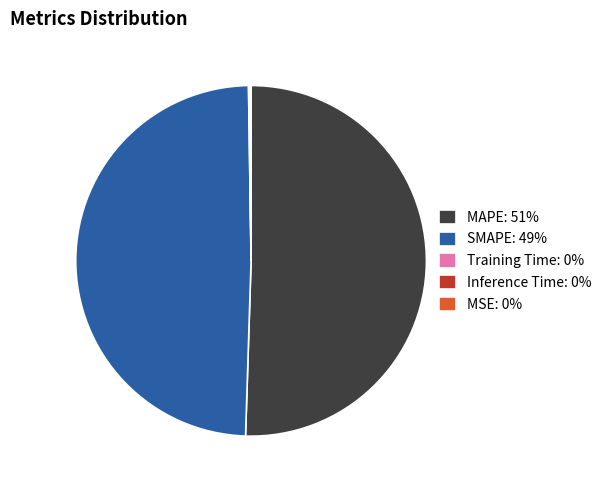

Is the sum of MAPE: 51% and SMAPE: 49% greater than half?

Yes